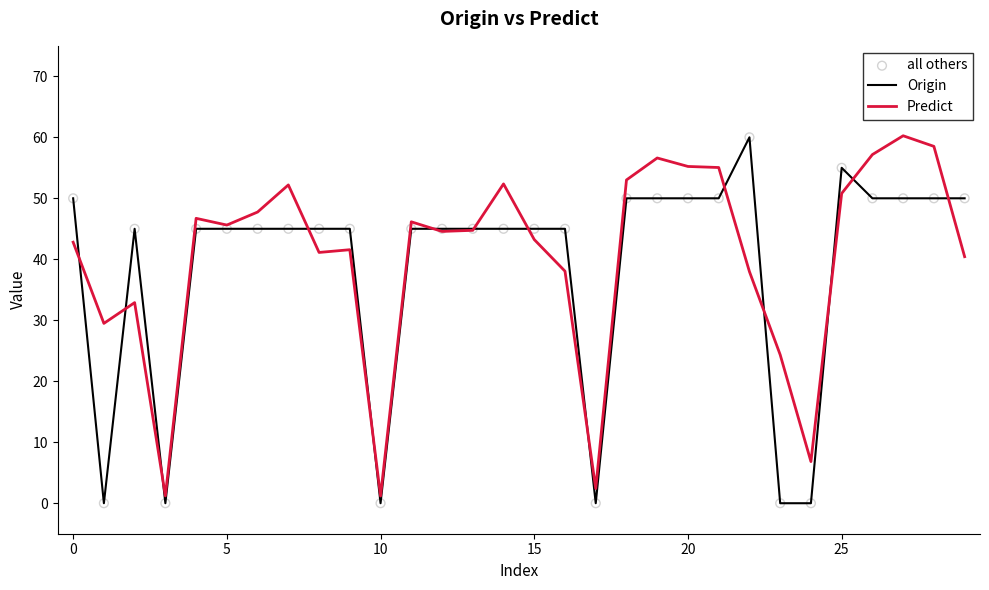

What is the maximum value shown in the chart?

60.3